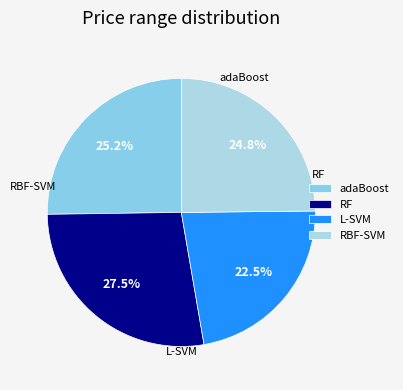

Rank the categories by value from highest to lowest.

RF, adaBoost, RBF-SVM, L-SVM